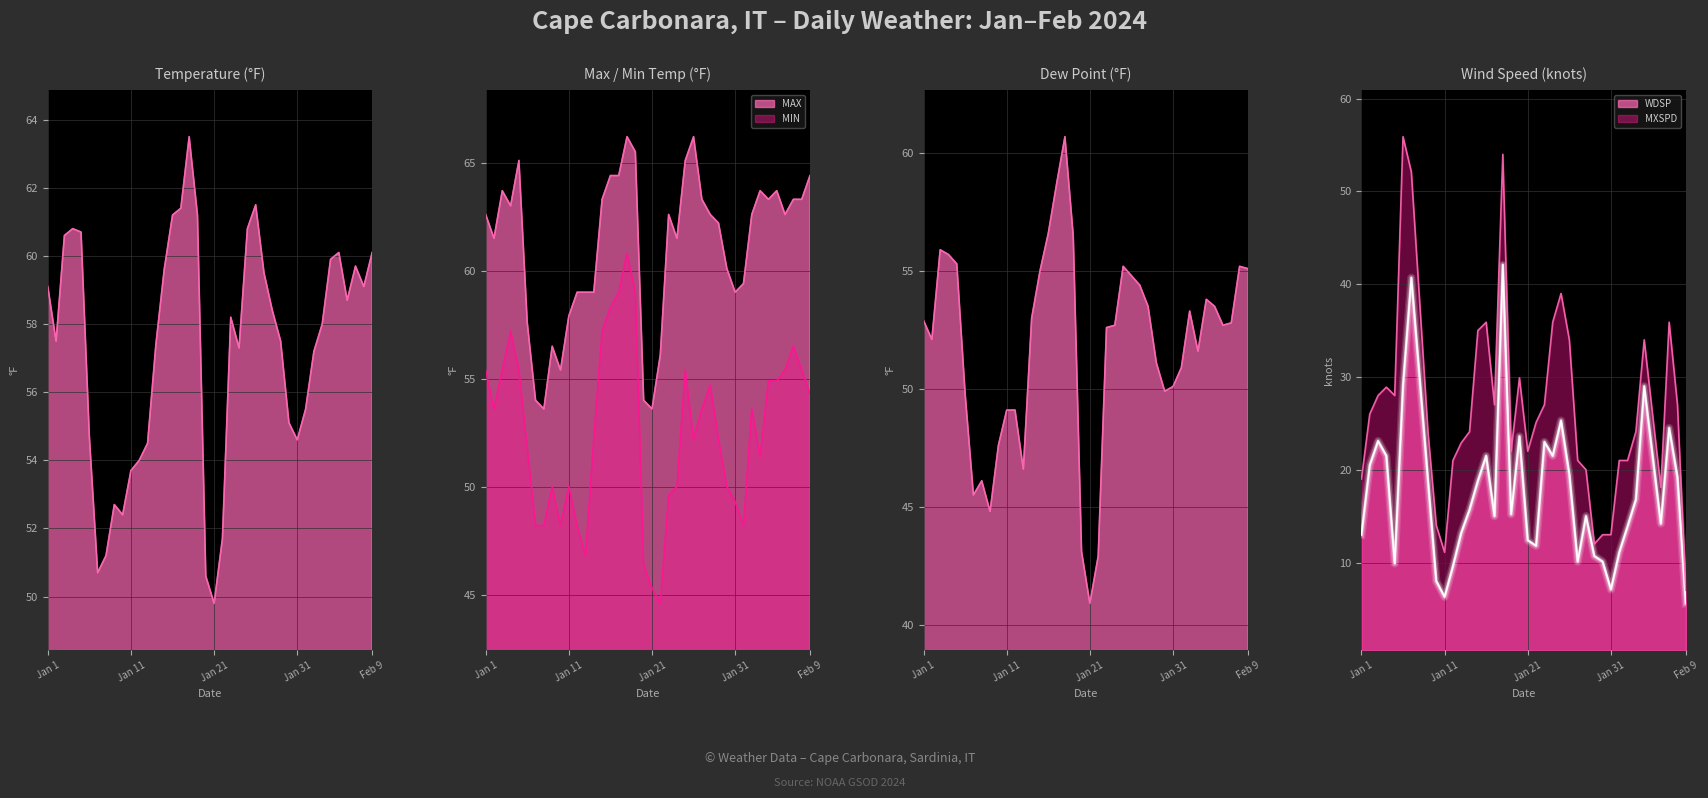

True or false: DEWP and MIN intersect in this chart.

True